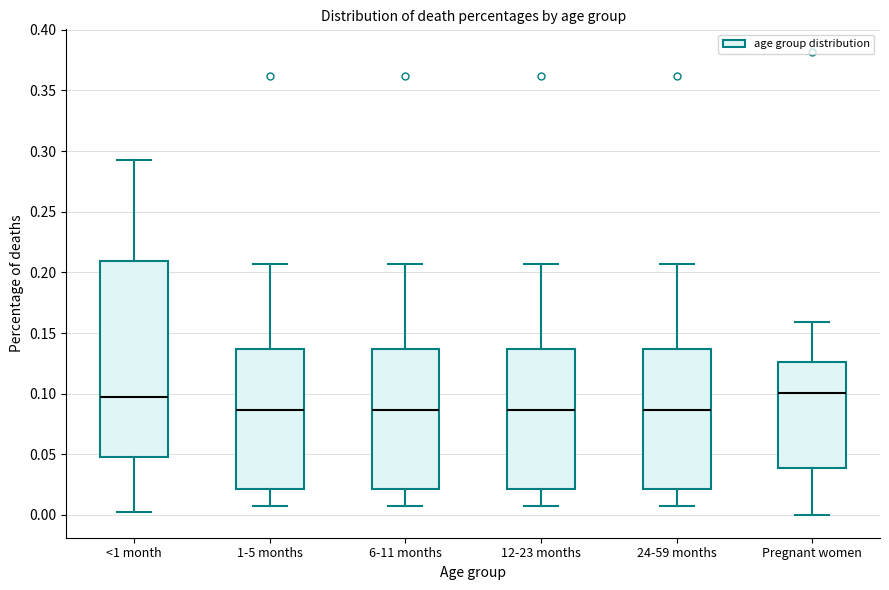

Which box is the tallest, from its lower edge to its upper edge?

<1 month